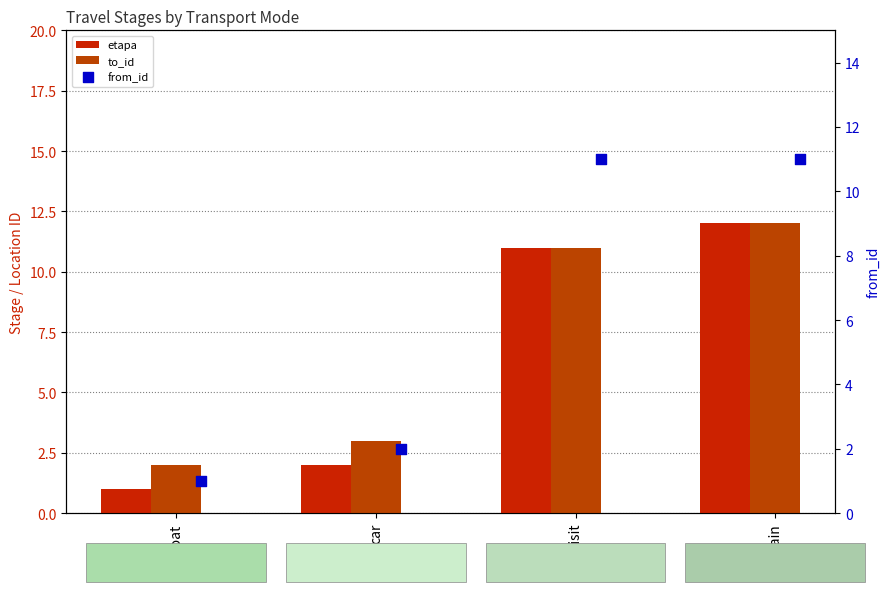

Is the value of etapa at train greater than the value of from_id at train?

Yes